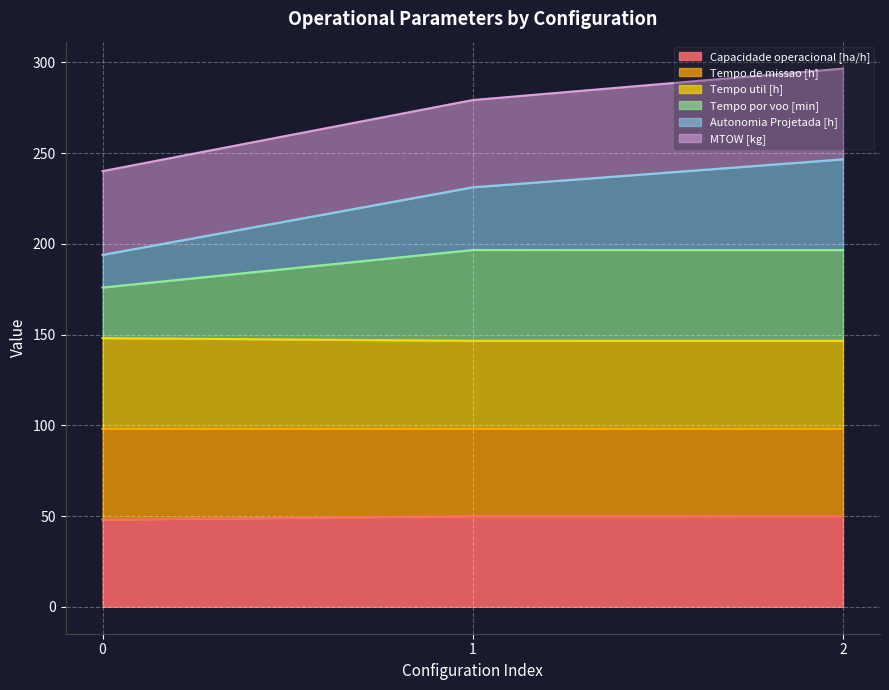

What is the total value across all series at 1?

279.2